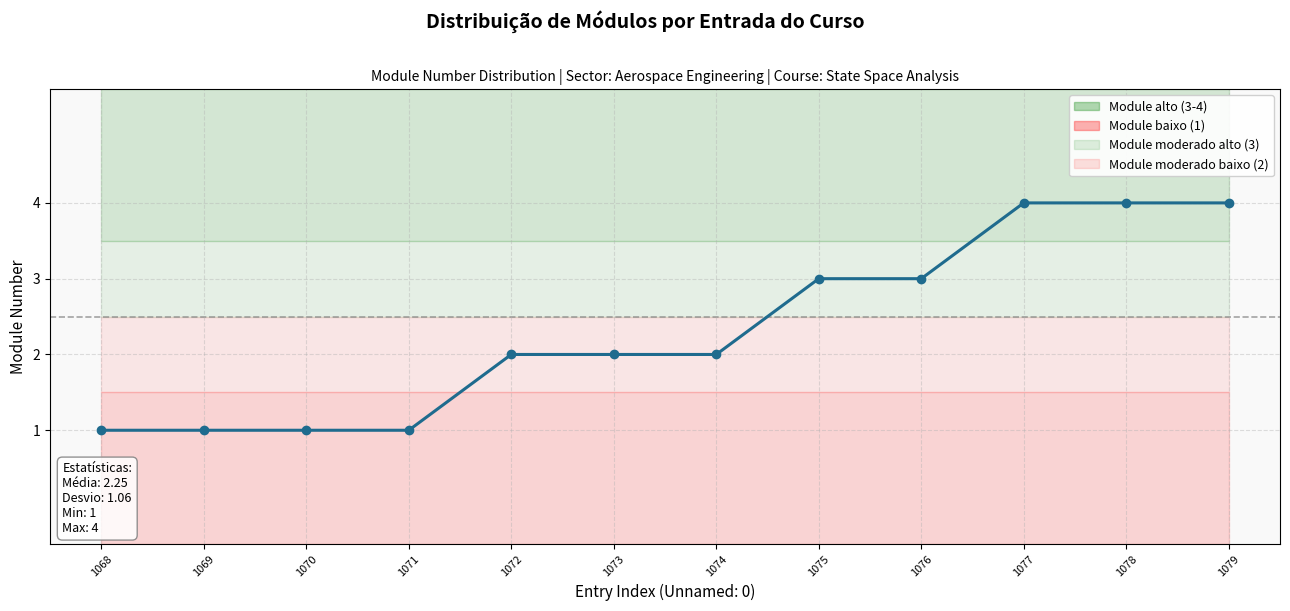

Reading left to right, list all the values displayed in this chart.

1	1	1	1	2	2	2	3	3	4	4	4